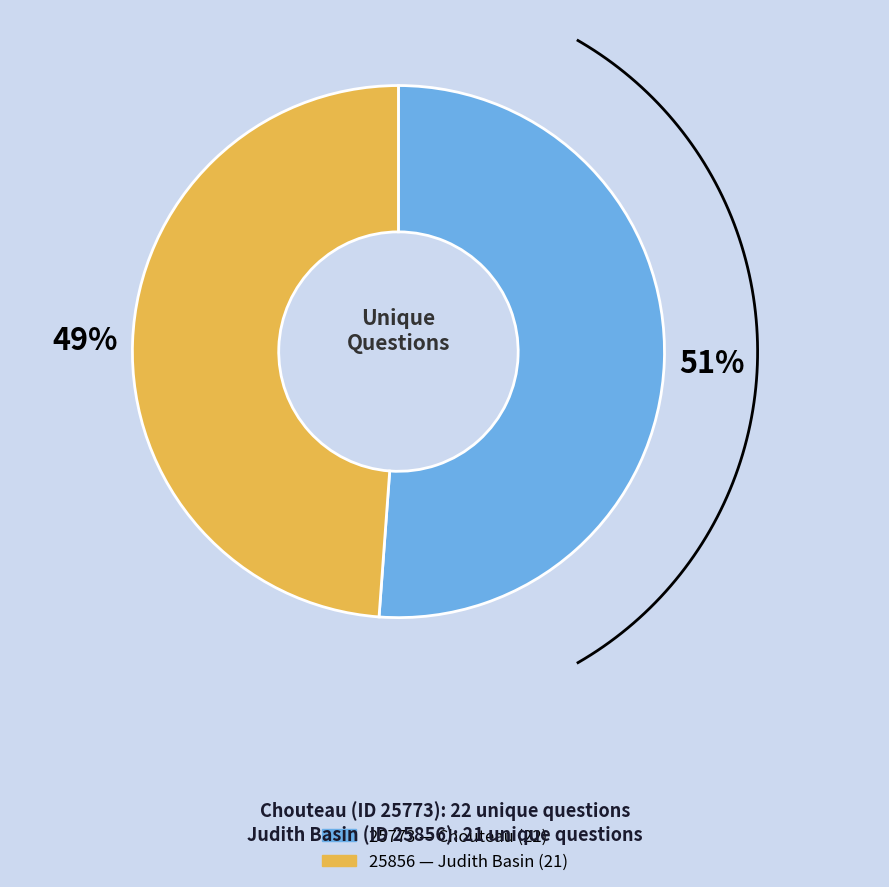

True or false: 25773 accounts for 57% of the total.

False